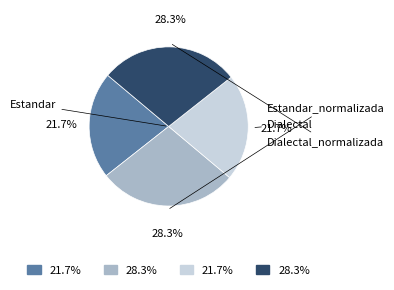

What percentage is NOT represented by Dialectal?

78.3%